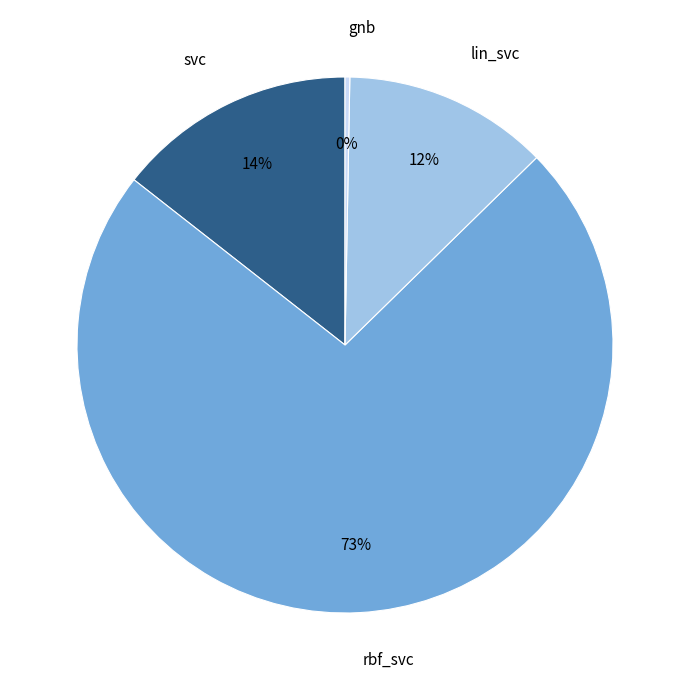

Is gnb the majority of the pie?

No